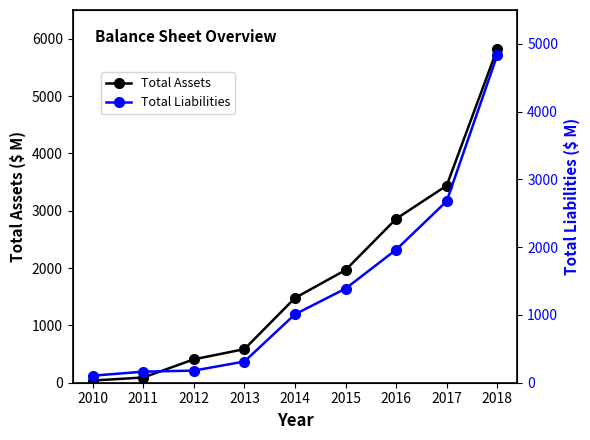

At which category does the chart reach its minimum across all series?

2010